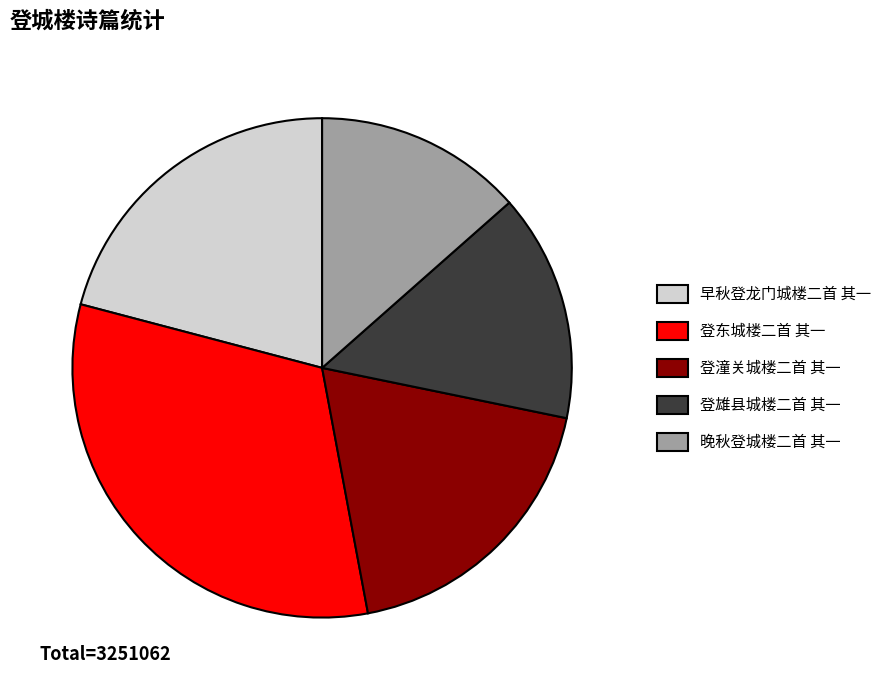

Does any single category account for the majority?

No